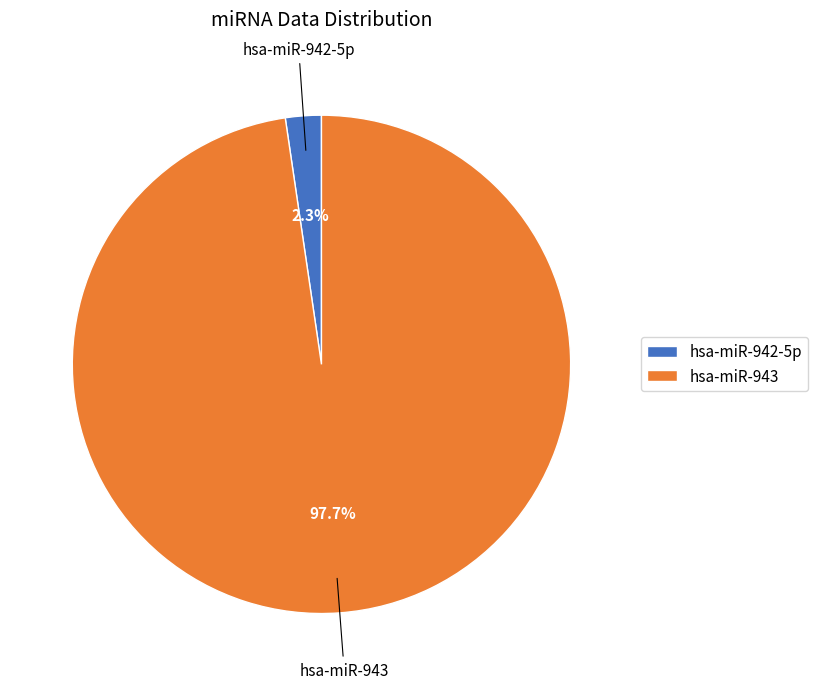

To the nearest percent, what is the combined percentage of hsa-miR-943 and hsa-miR-942-5p?

100%